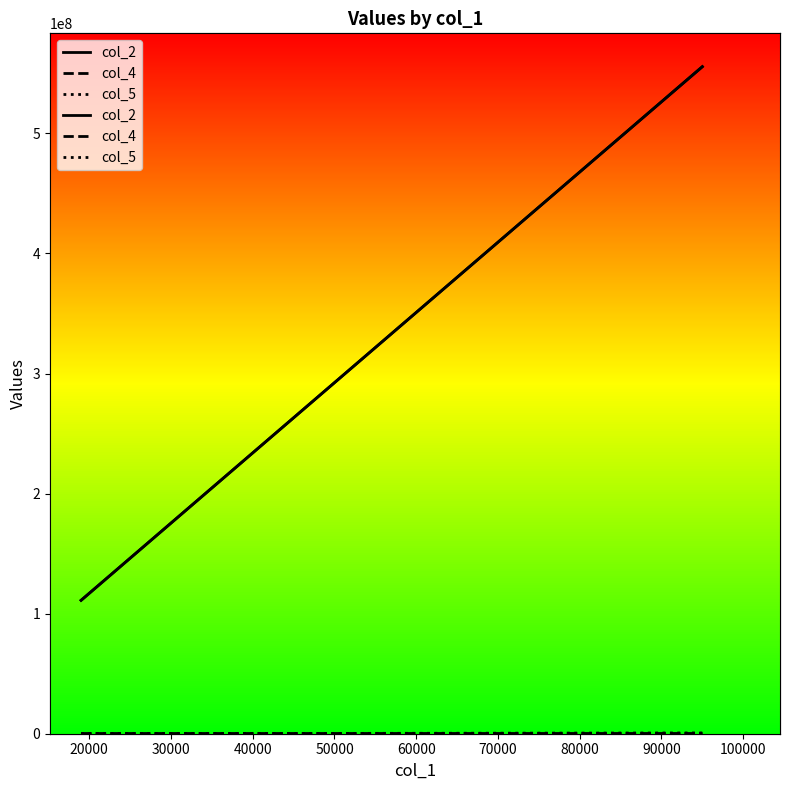

At 30000, list the series in order from smallest to largest.

col_4, col_5, col_2